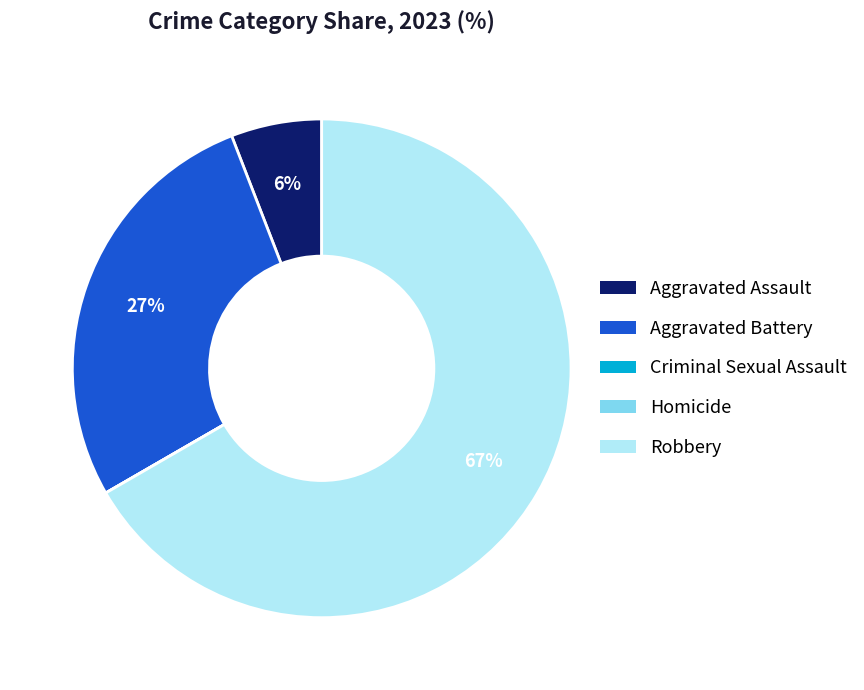

The Aggravated Battery slice represents 41% of the pie. True or false?

False